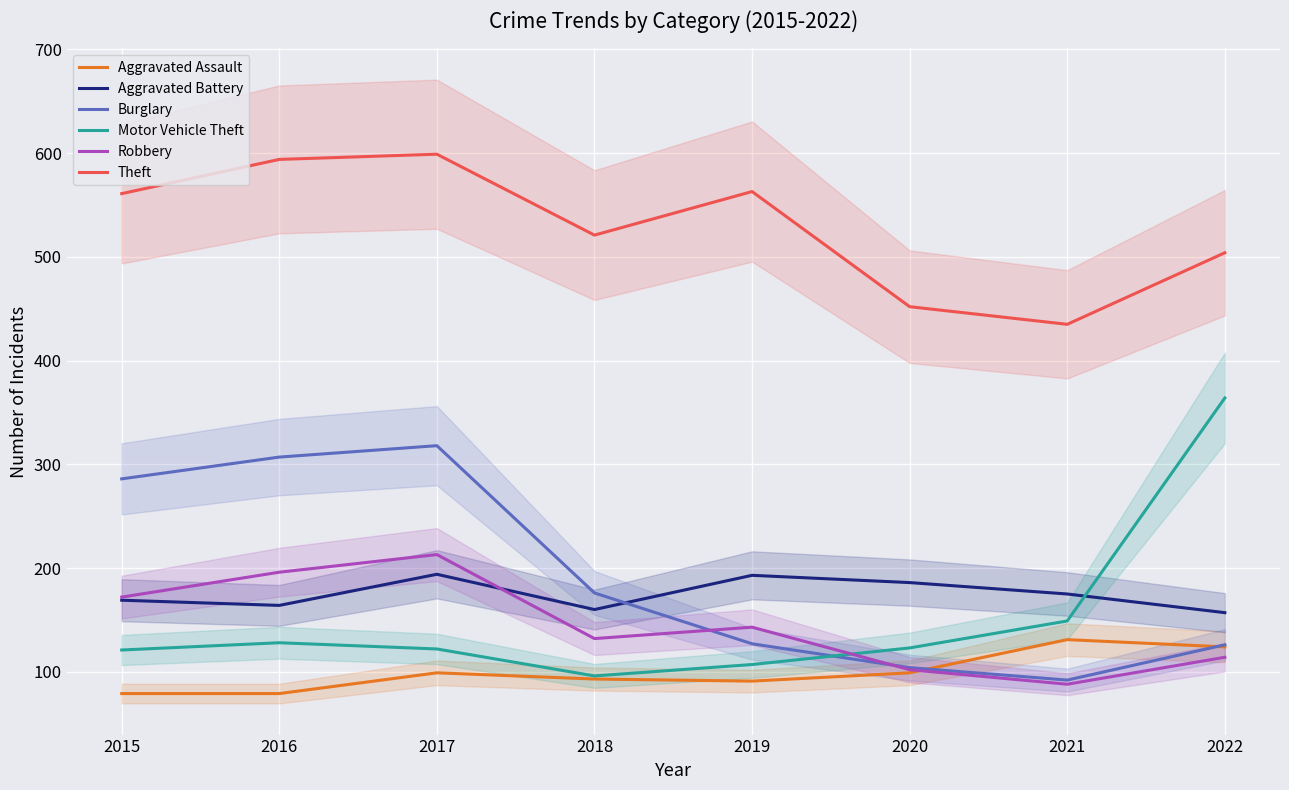

What are all the series names shown in the legend?

Aggravated Assault, Aggravated Battery, Burglary, Motor Vehicle Theft, Robbery, Theft